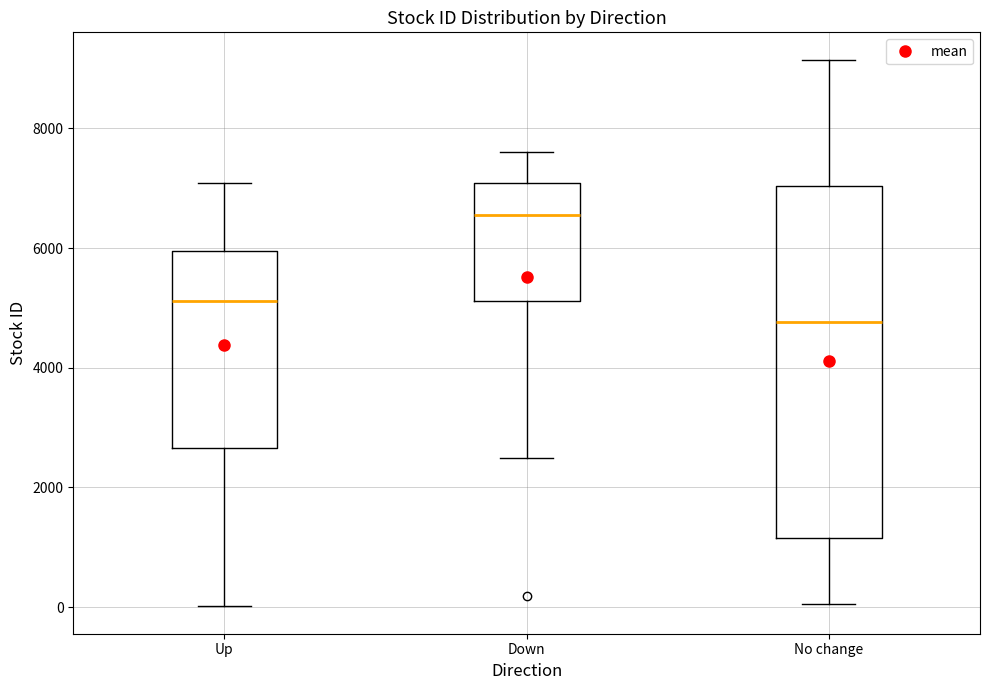

Which box has the highest median line?

Down